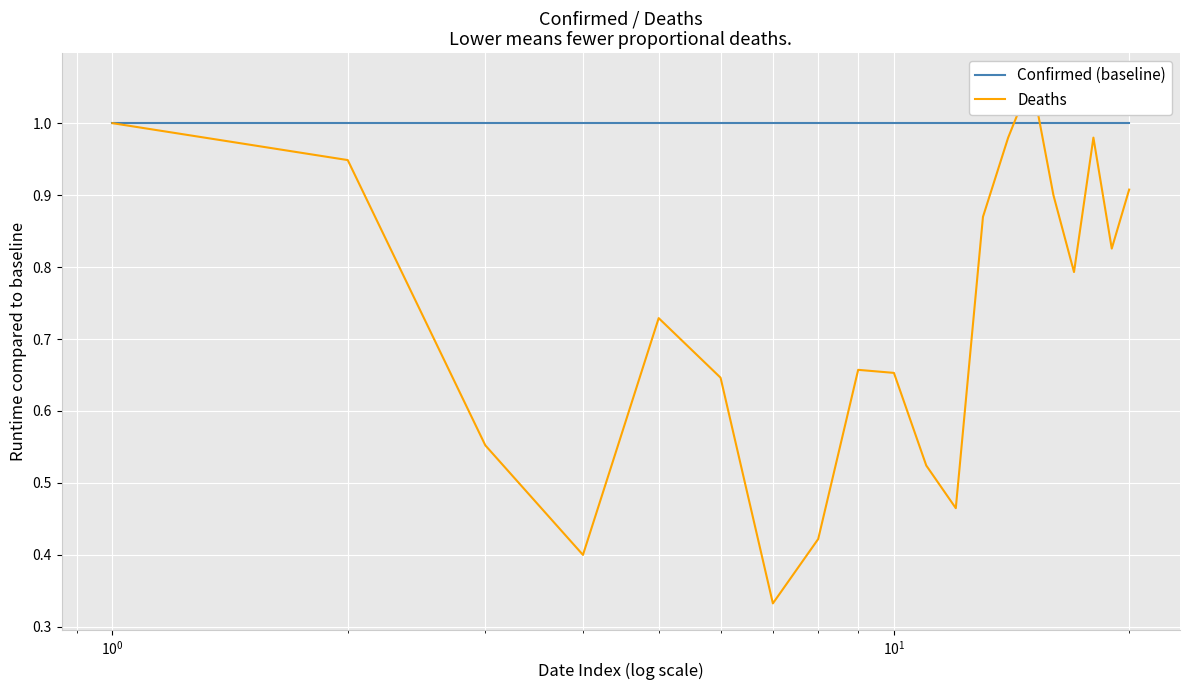

What are all the series names shown in the legend?

Confirmed (baseline), Deaths